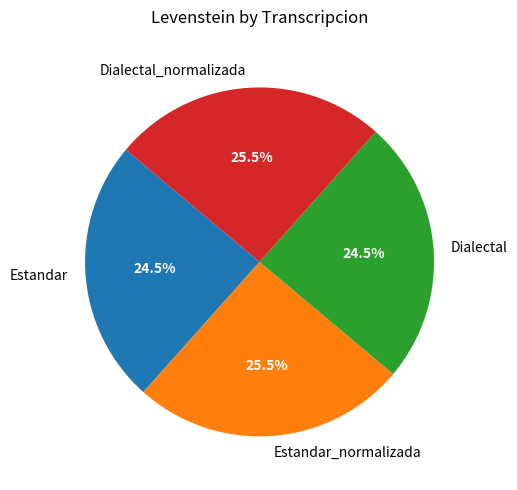

Which has a higher value, Dialectal or Dialectal_normalizada?

Dialectal_normalizada